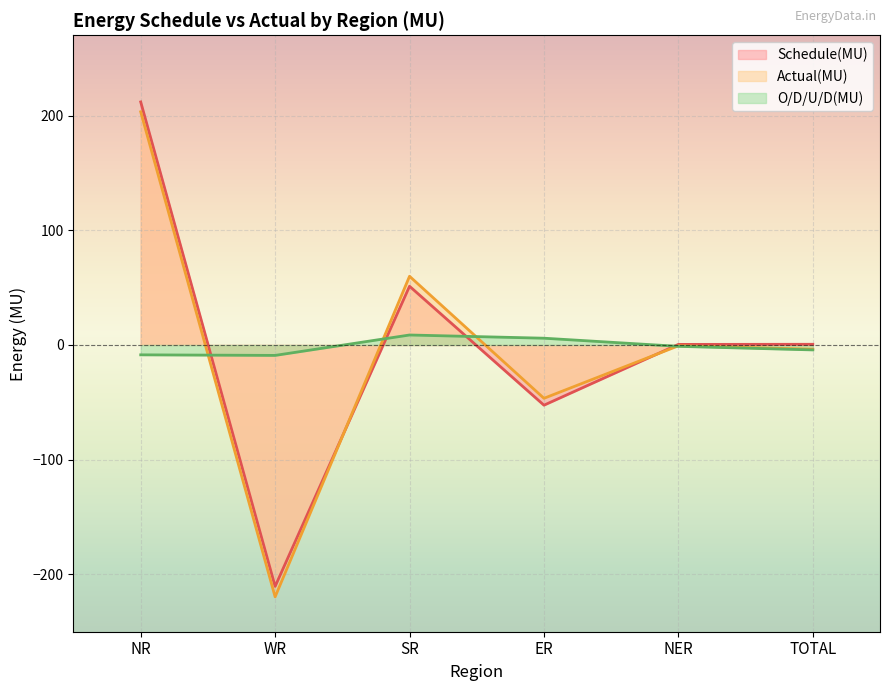

Where is the first local minimum for Schedule(MU)?

WR